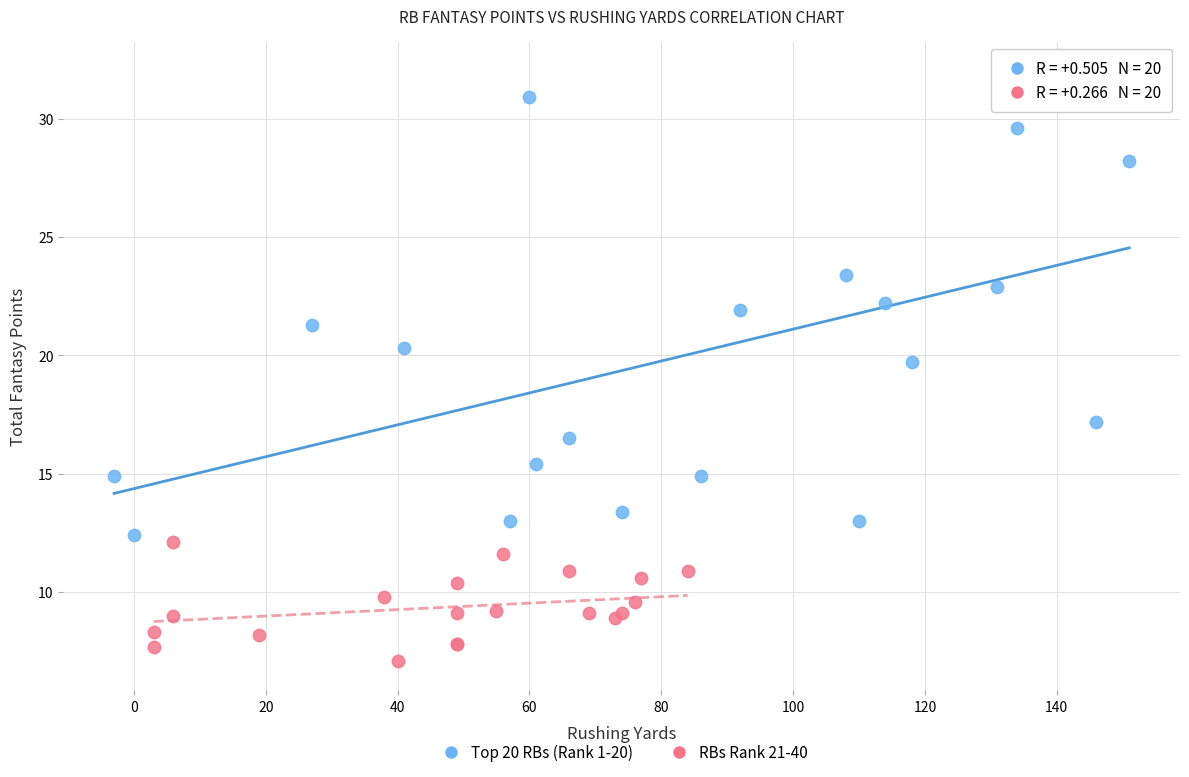

Which series reaches the minimum Y coordinate?

RBs Rank 21-40